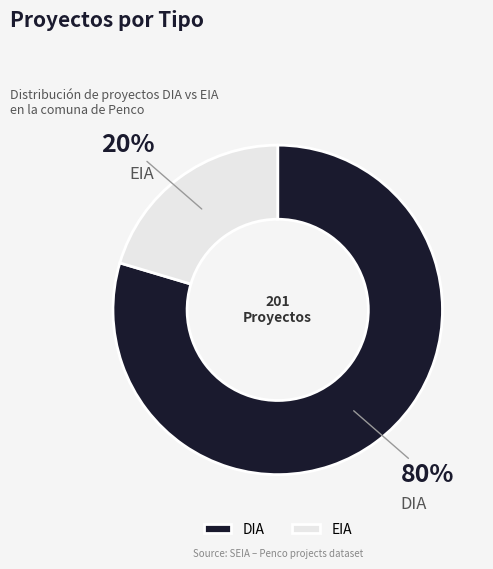

True or false: DIA accounts for 65% of the total.

False